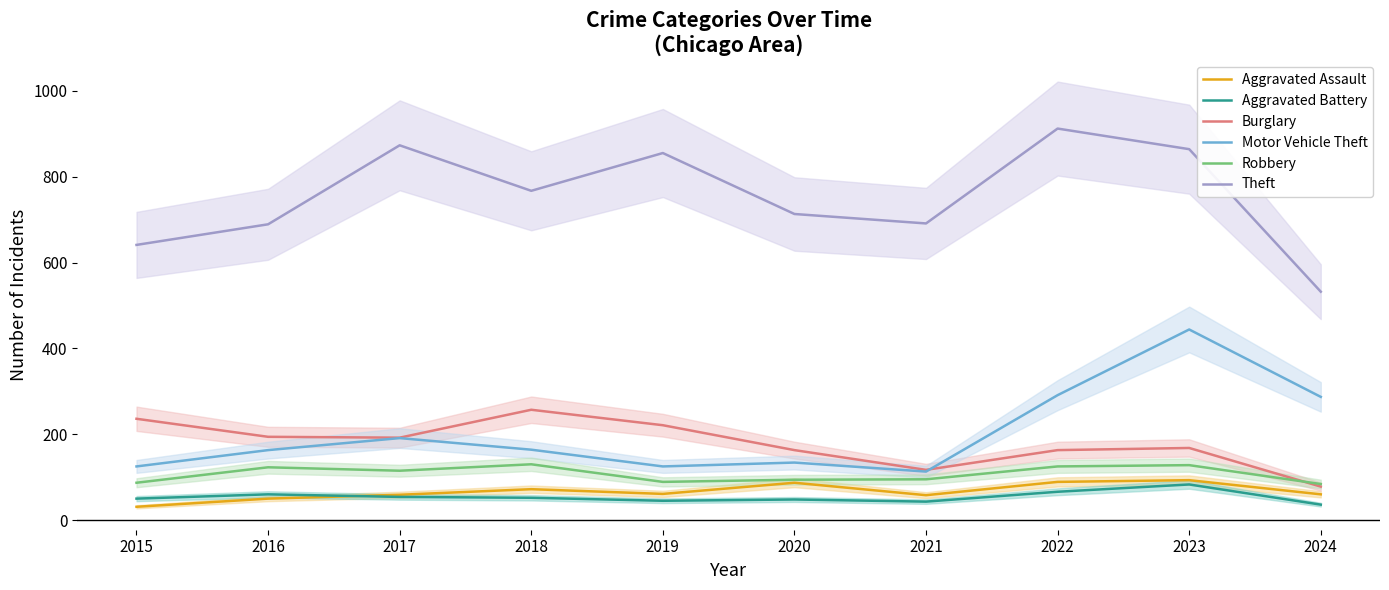

Which series has the largest total across all categories?

Theft